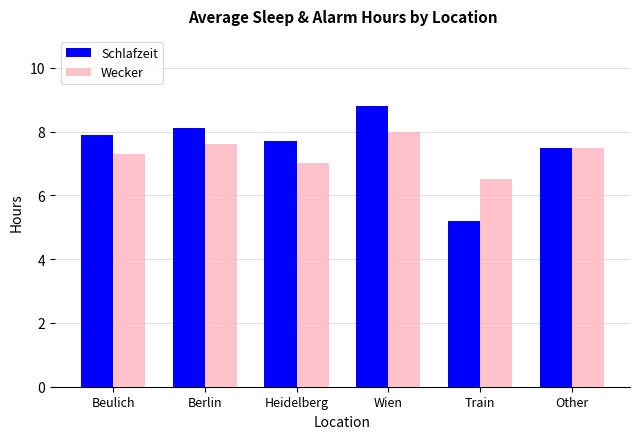

Which series has the largest total across all categories?

Schlafzeit